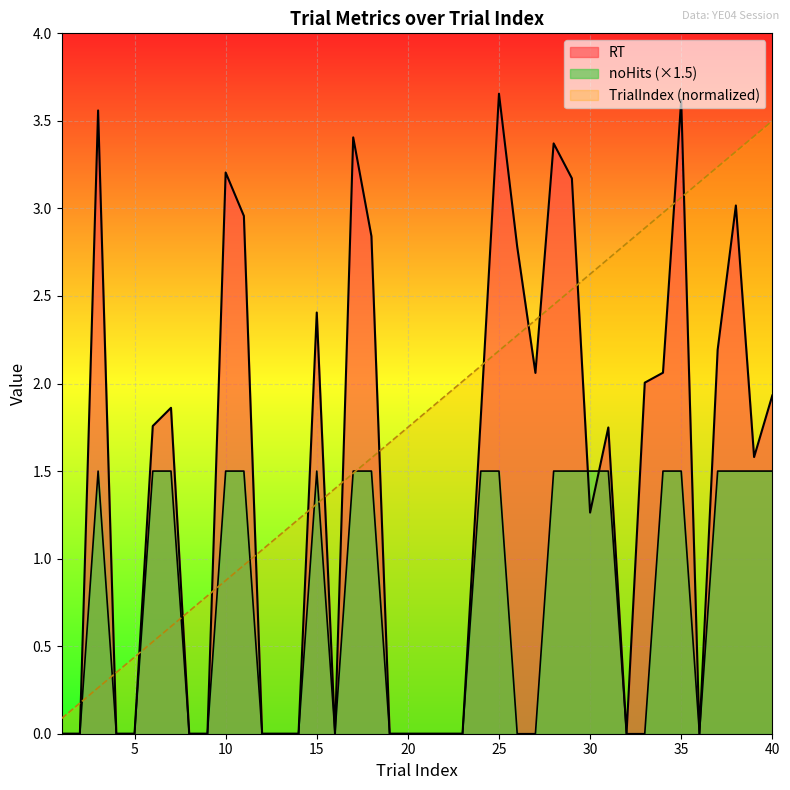

Which label corresponds to the smallest value in the chart?

1